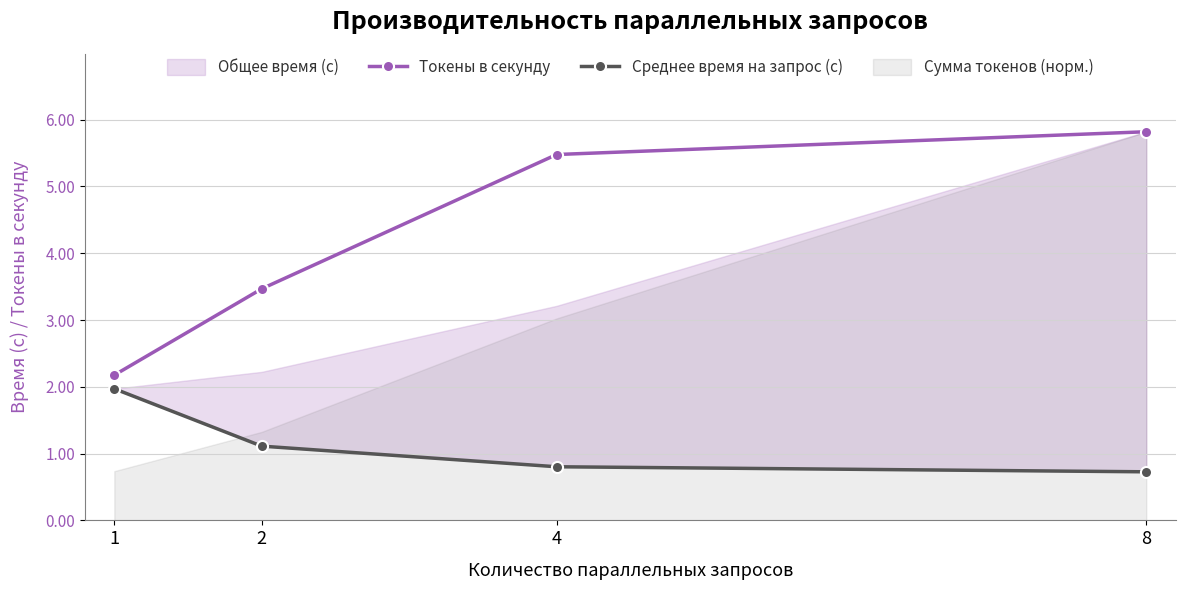

What value does the Среднее время на запрос (с) series have at 1?

2.0